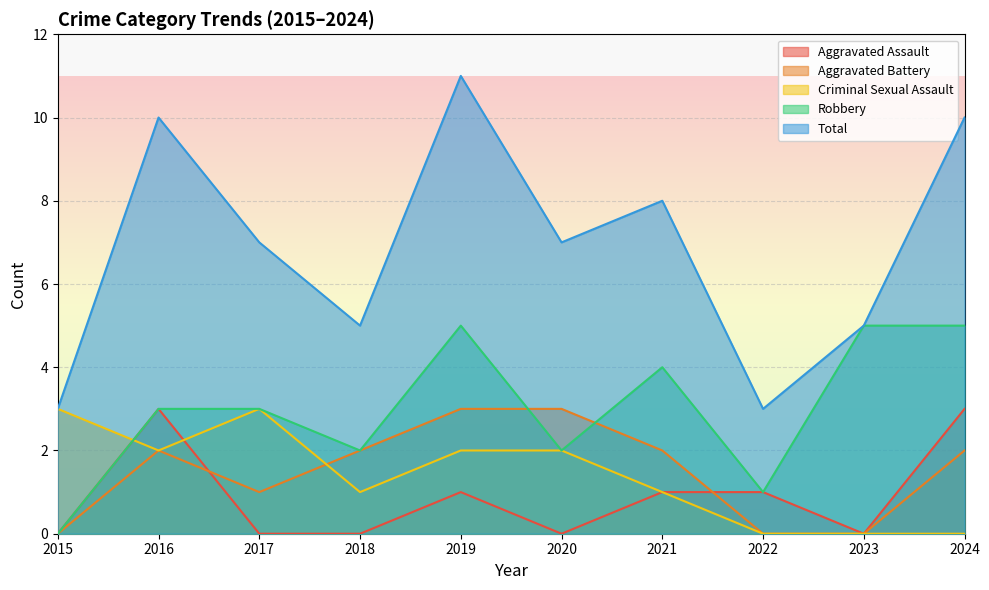

True or false: Total and Aggravated Battery intersect in this chart.

False